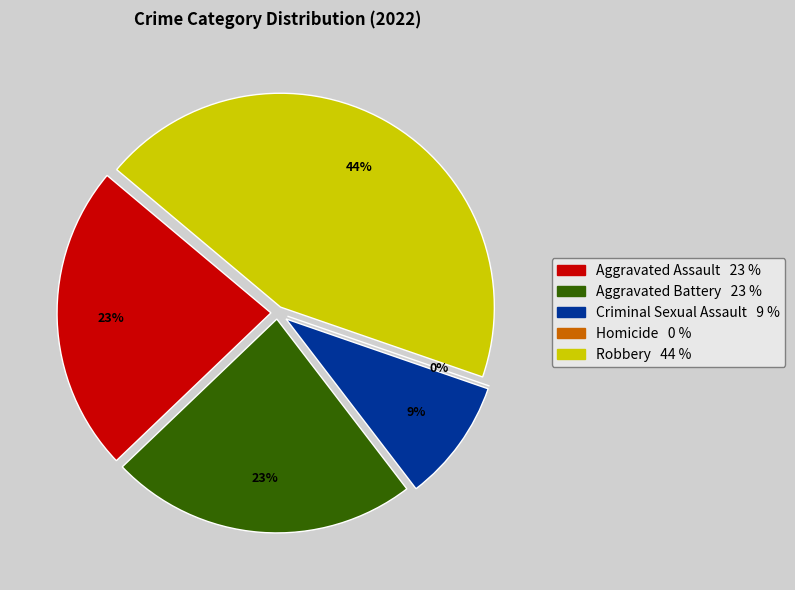

Is it true that Robbery is 52% of the pie?

False